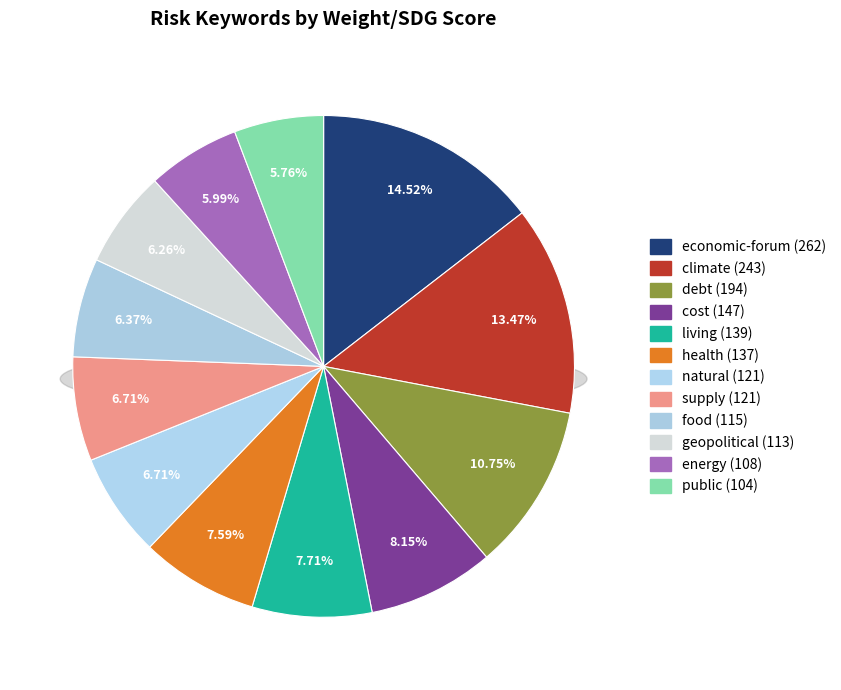

Does natural represent more than half of the total?

No